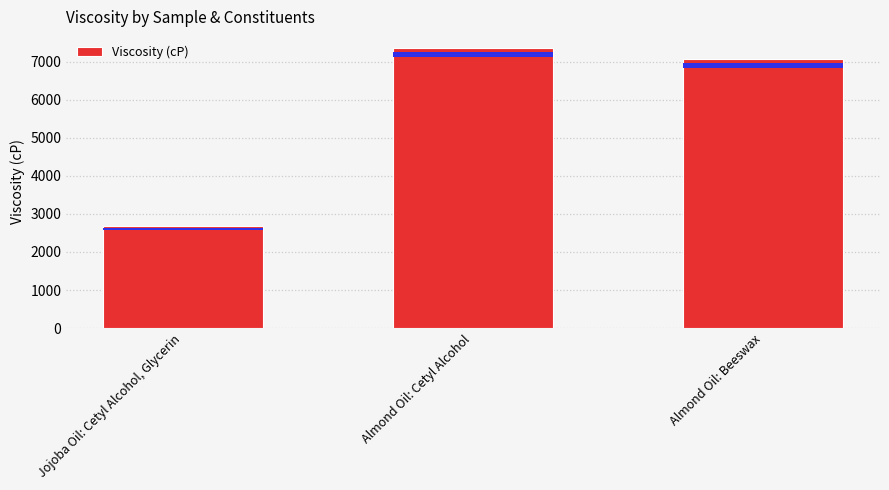

Which has a higher value, Almond Oil: Cetyl Alcohol or Jojoba Oil: Cetyl Alcohol, Glycerin?

Almond Oil: Cetyl Alcohol